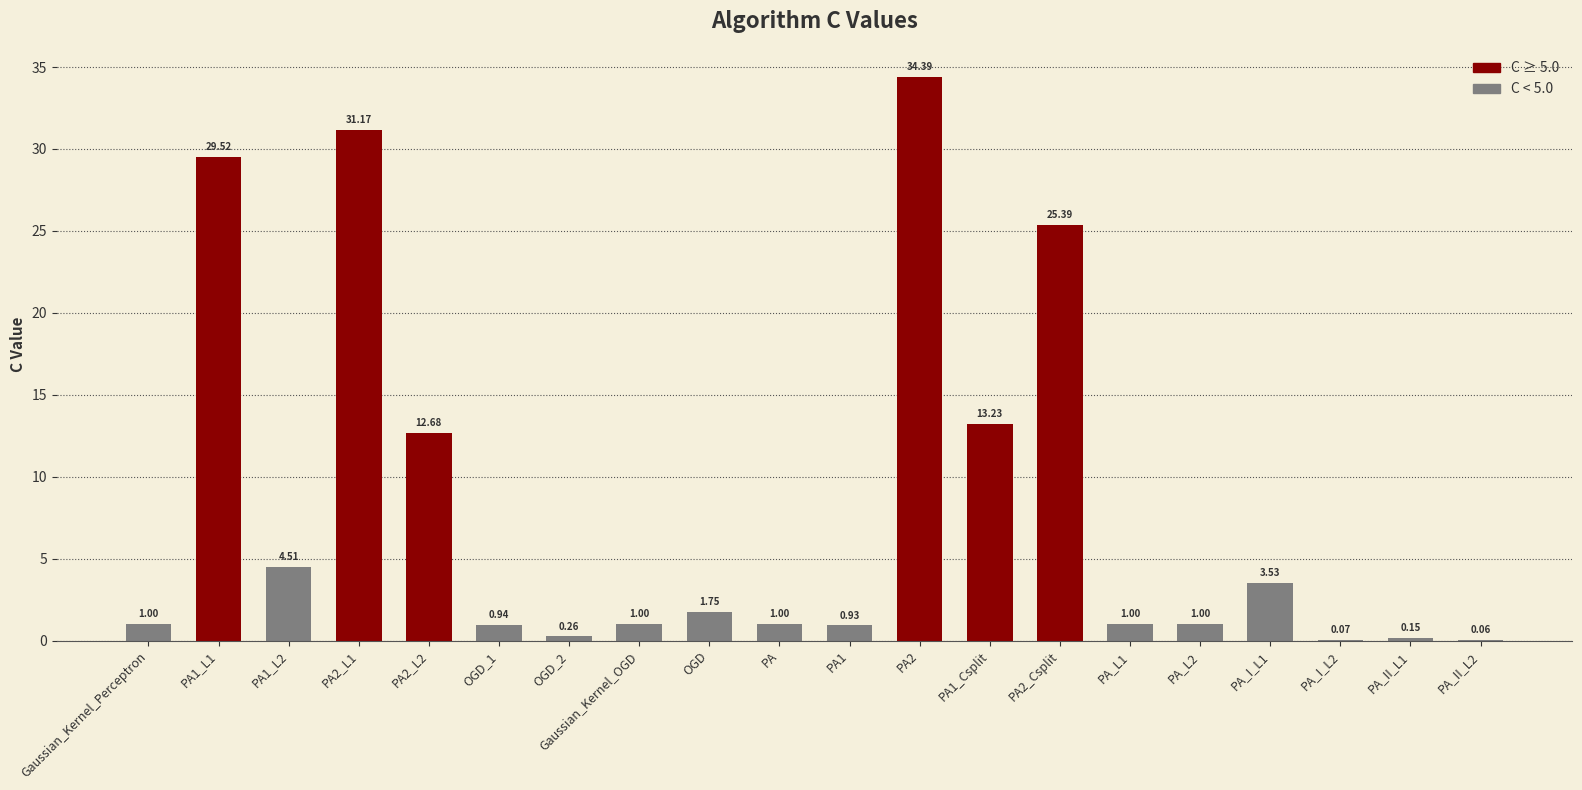

Count the number of categories in the chart.

20